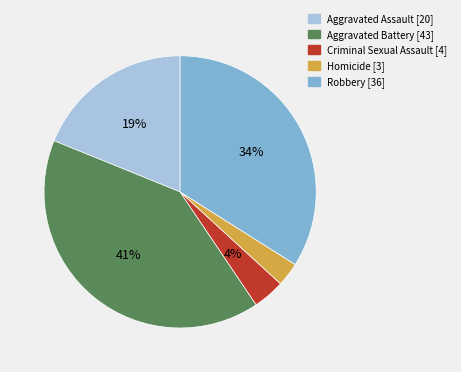

Does Robbery account for over 50% of the chart?

No